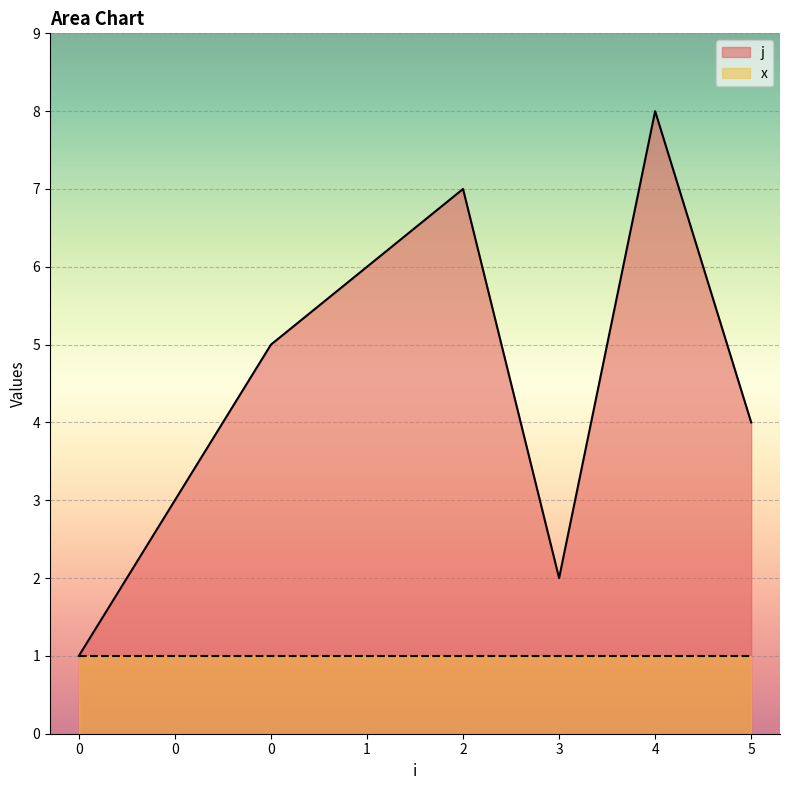

What is the difference between the values at 3 and 0?

3